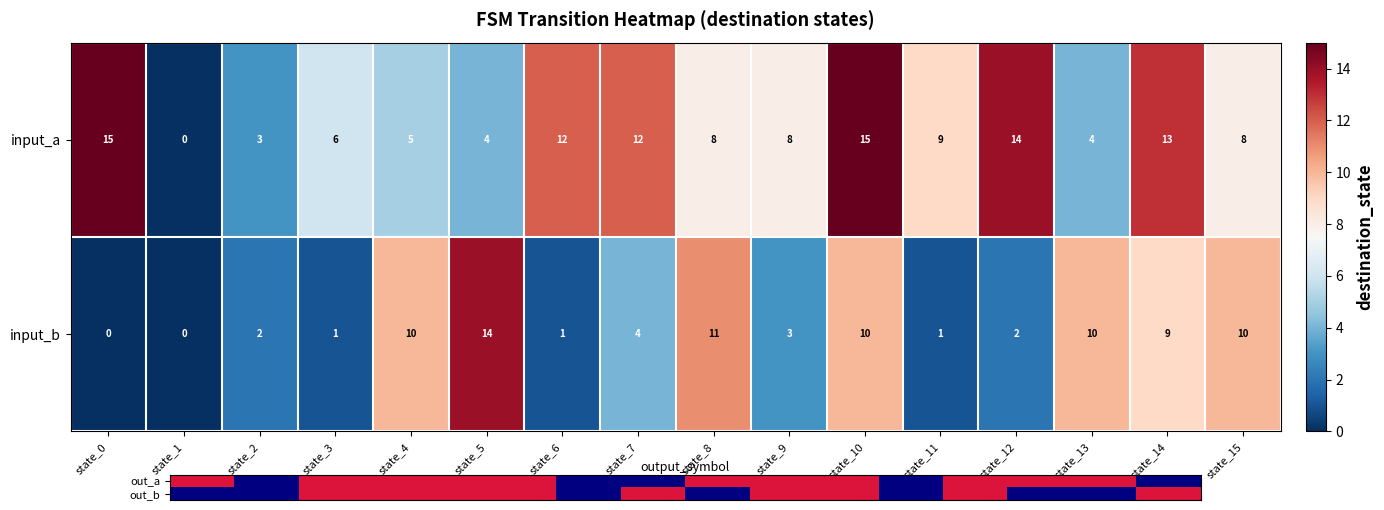

What is the difference between the input_a values at state_0 and state_9?

7